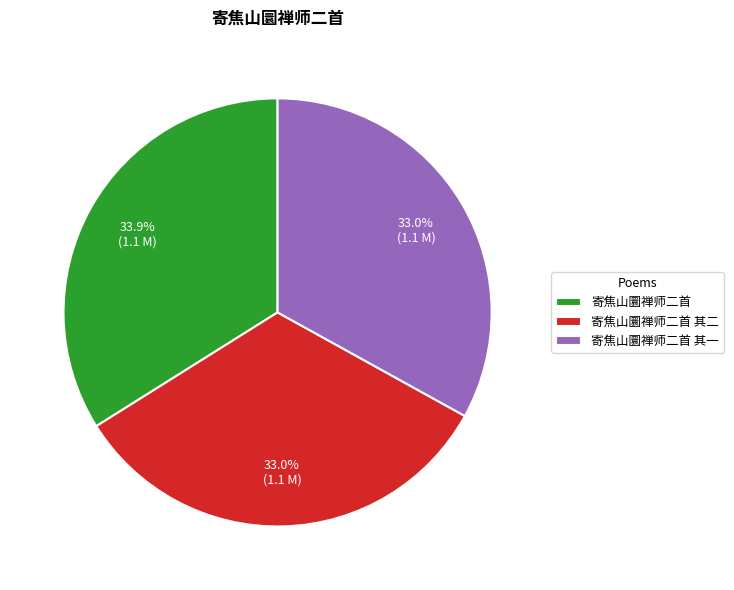

Which has a higher value, 寄焦山圜禅师二首 其二 or 寄焦山圜禅师二首?

寄焦山圜禅师二首